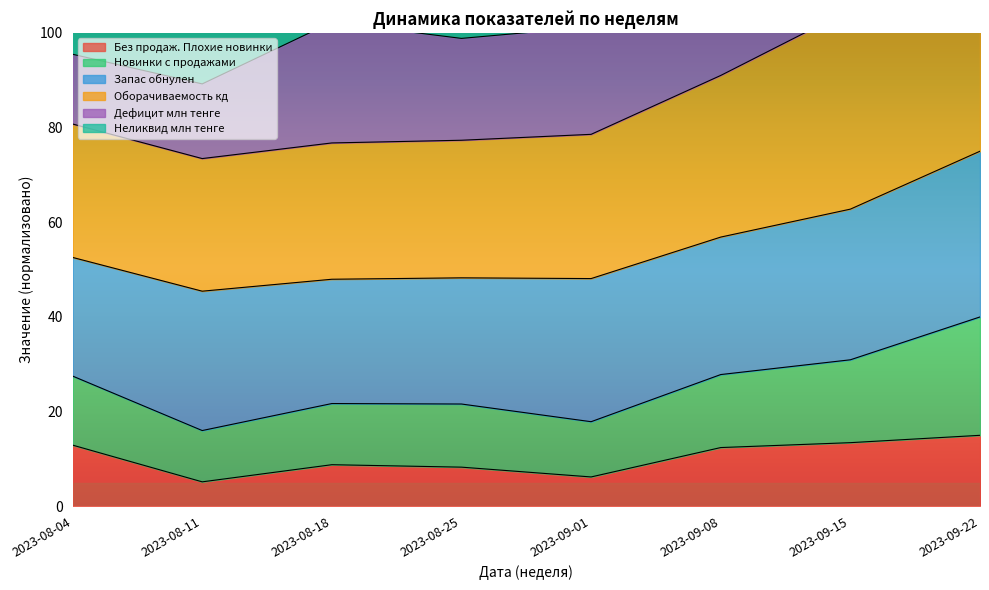

The value of Оборачиваемость кд at 2023-09-15 is 57.2. True or false?

False